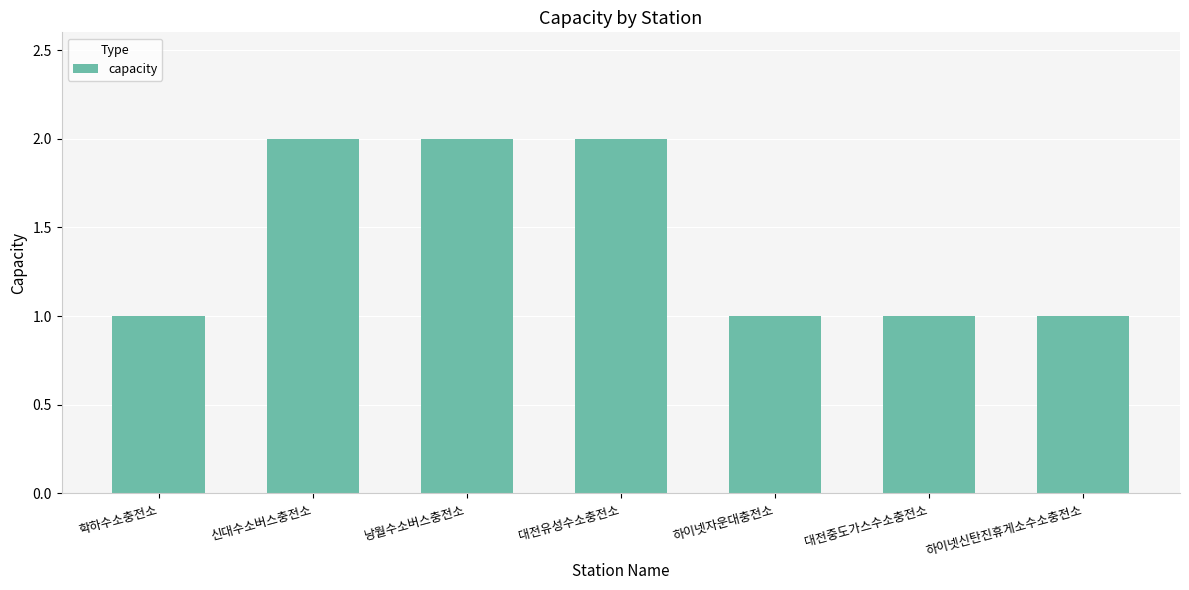

What is the sum of all values?

10